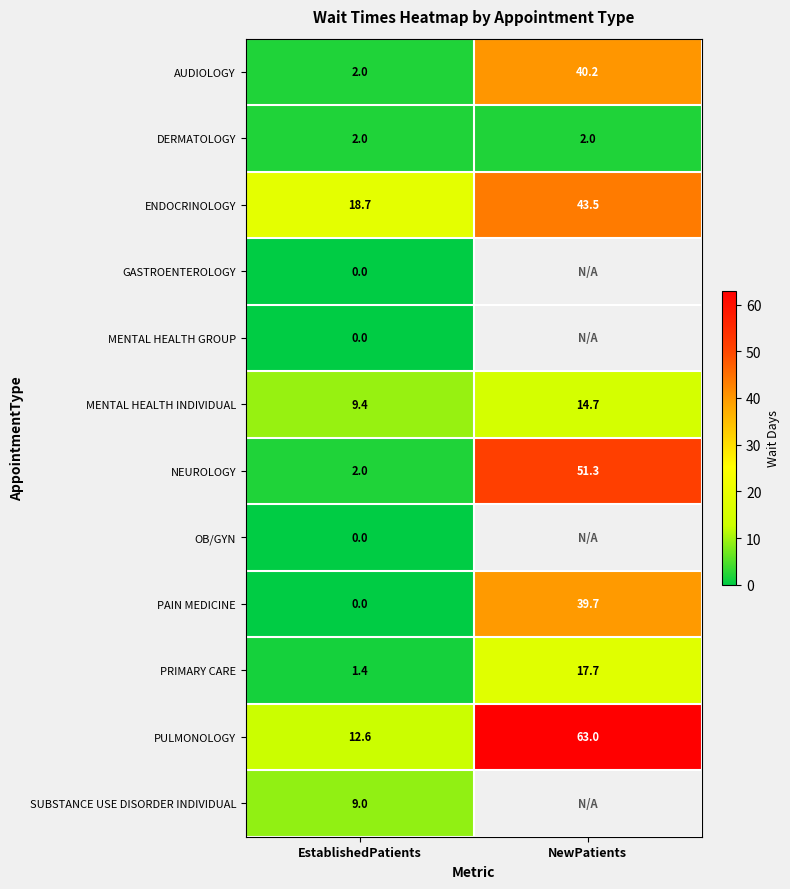

What is the sum of all NEUROLOGY values?

53.3